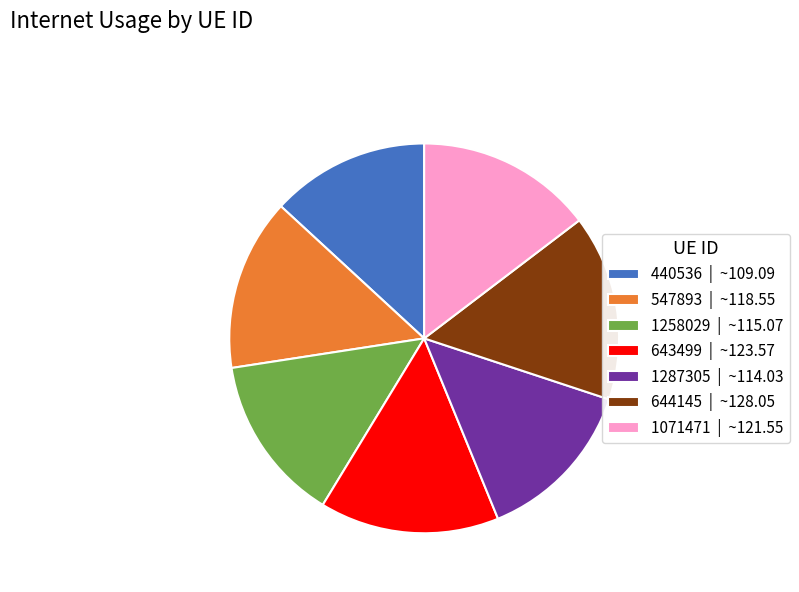

True or false: 440536 | ~109.09 accounts for 22% of the total.

False